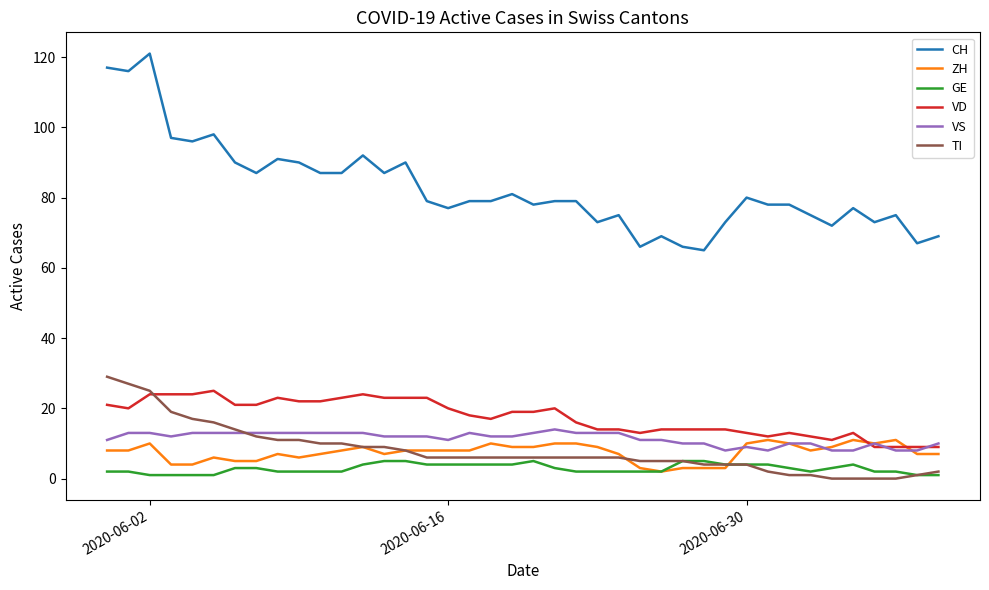

True or false: VS and CH cross at least once.

False